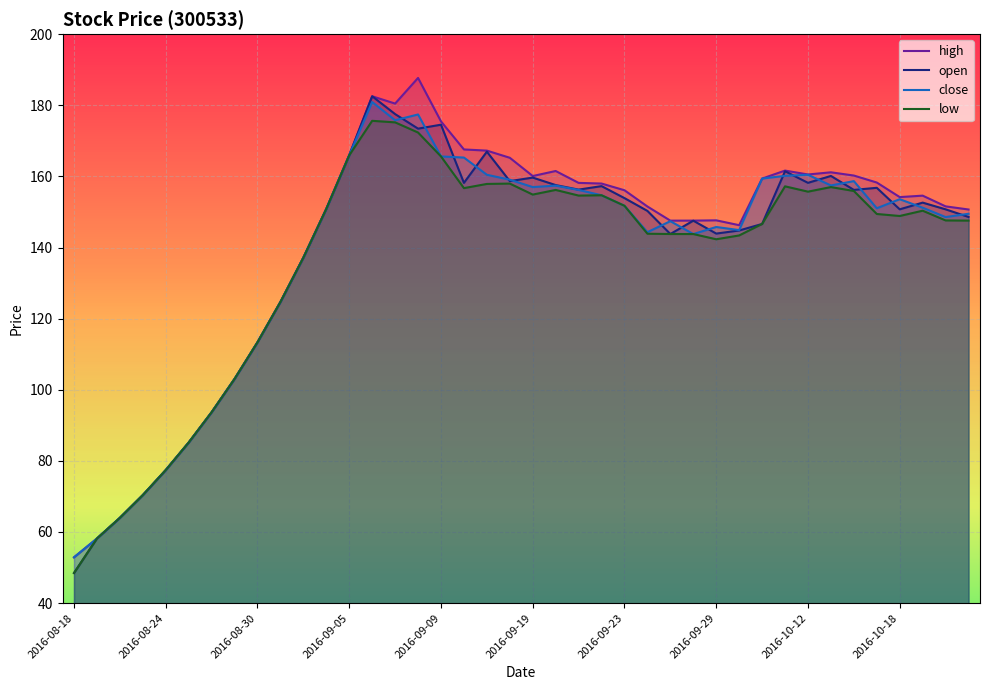

Where is the first local minimum for open?

15